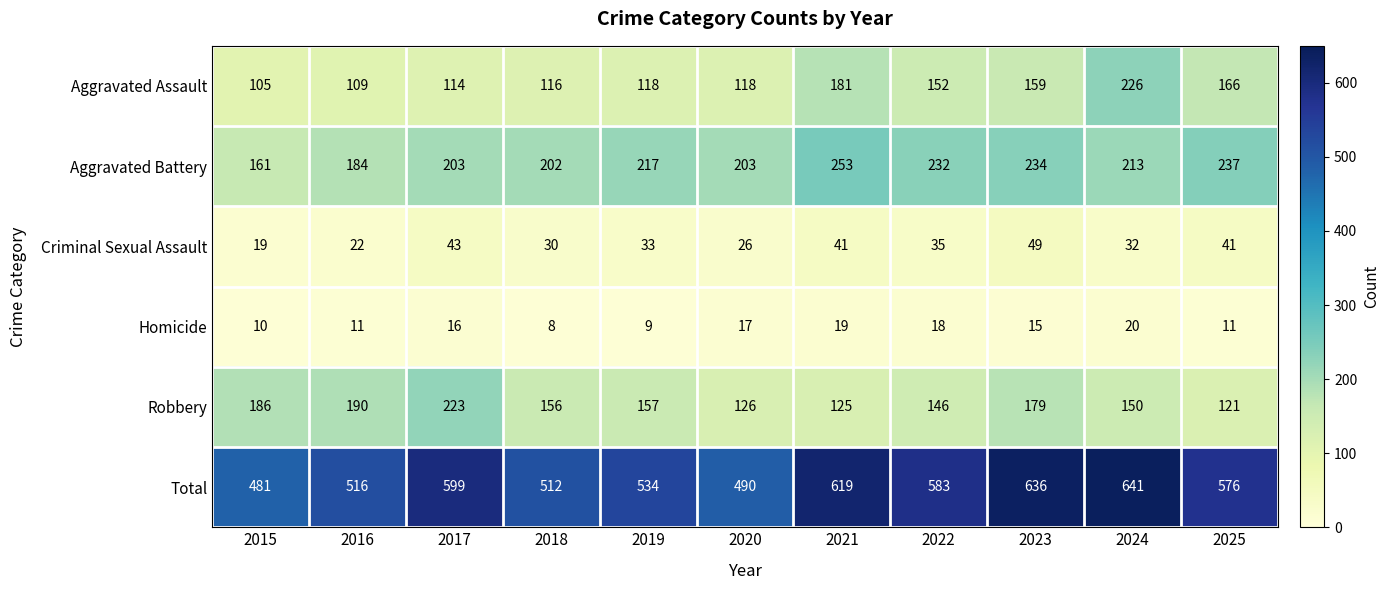

Is it true that Total equals 534 at 2019?

True